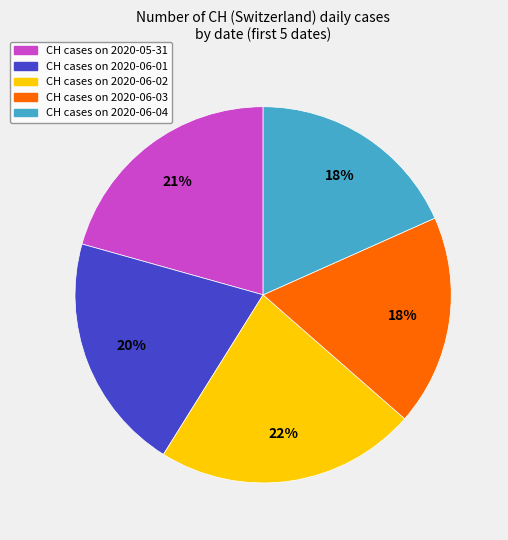

To the nearest percent, what is the difference between the largest and smallest slice percentages?

4%